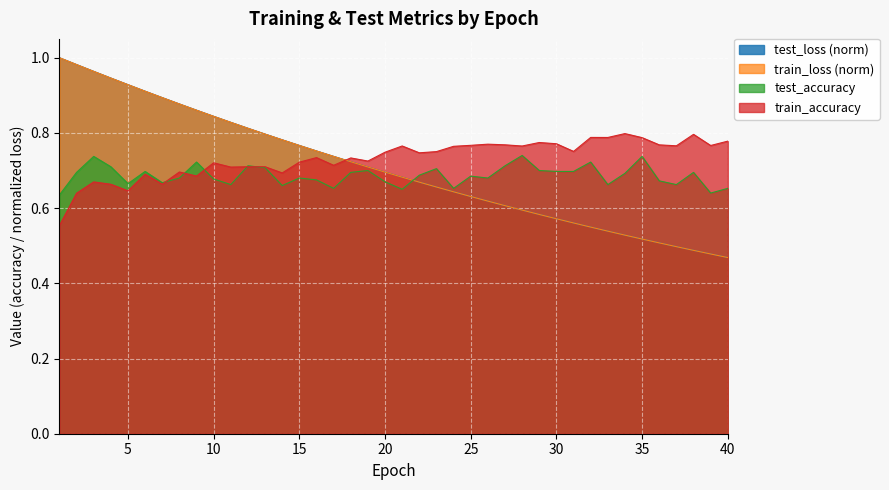

Which series has the largest total across all categories?

train_accuracy